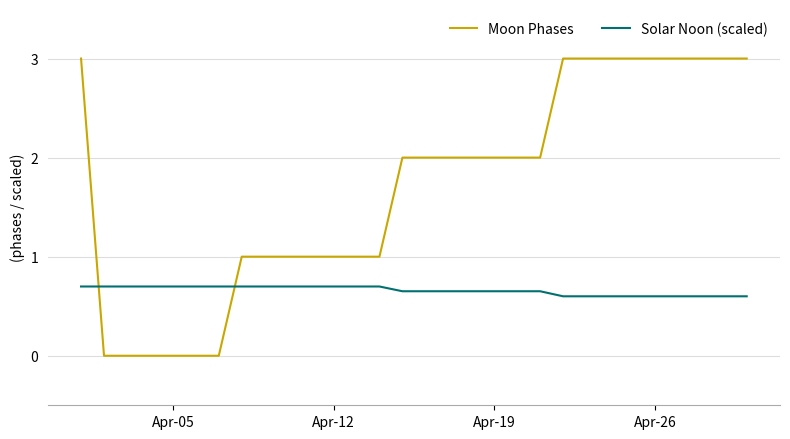

What is the maximum value shown in the chart?

3.0